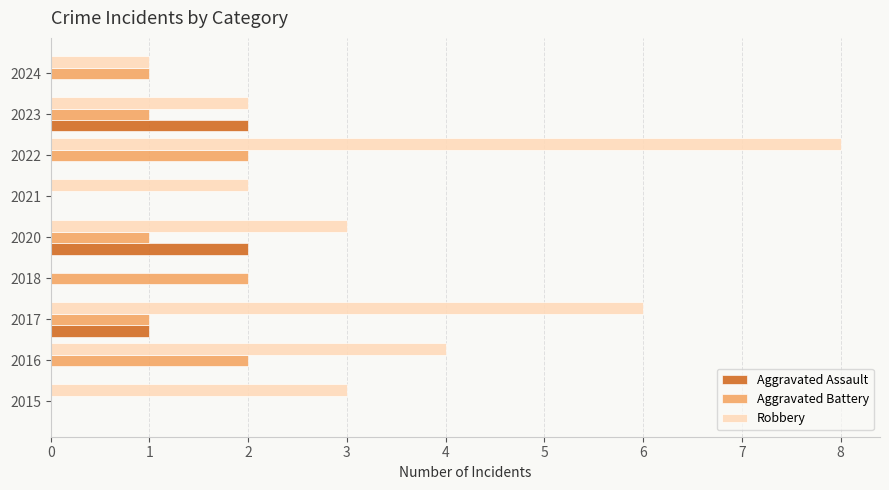

The value of Aggravated Battery at 2015 is 1. True or false?

False